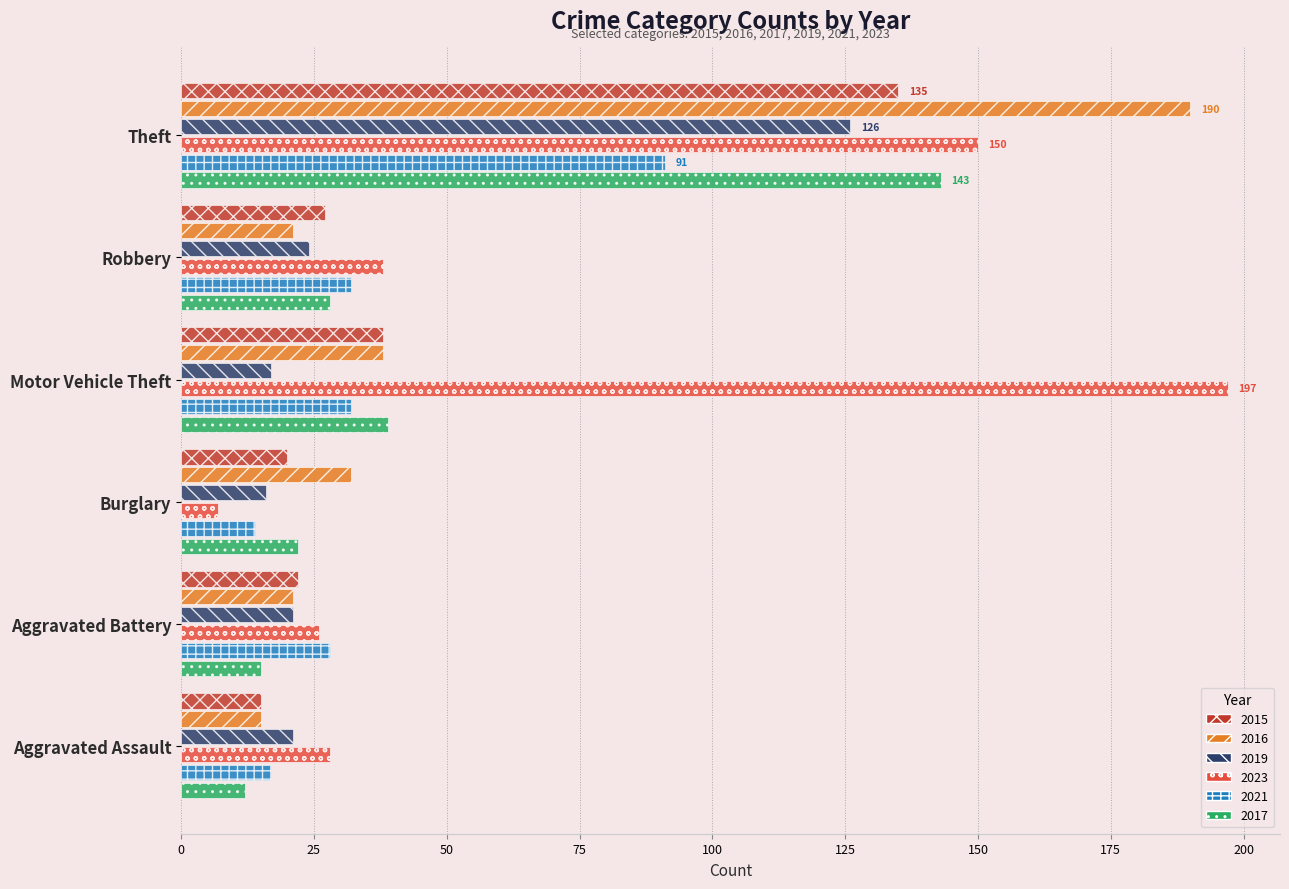

True or false: 2016 has a value of 36 at Robbery.

False